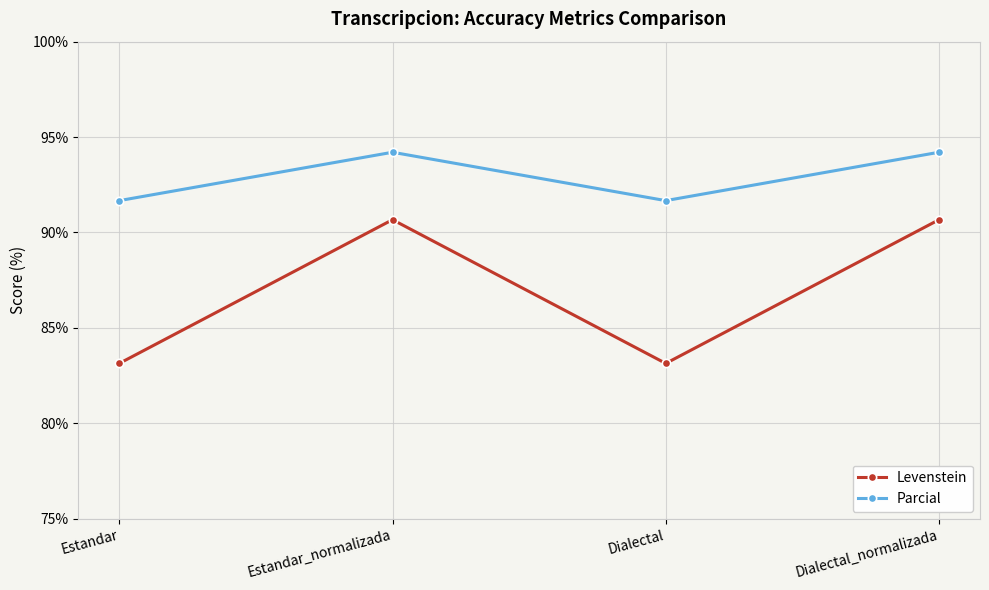

True or false: Levenstein and Parcial intersect in this chart.

False